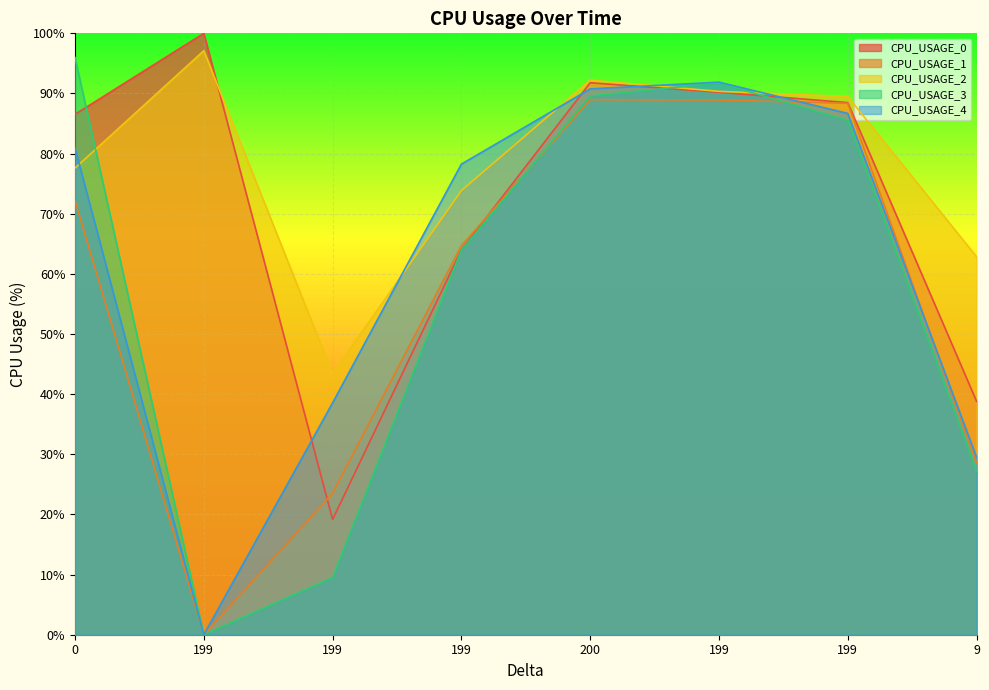

After their last crossing, which series has the higher values: CPU_USAGE_2 or CPU_USAGE_4?

CPU_USAGE_2